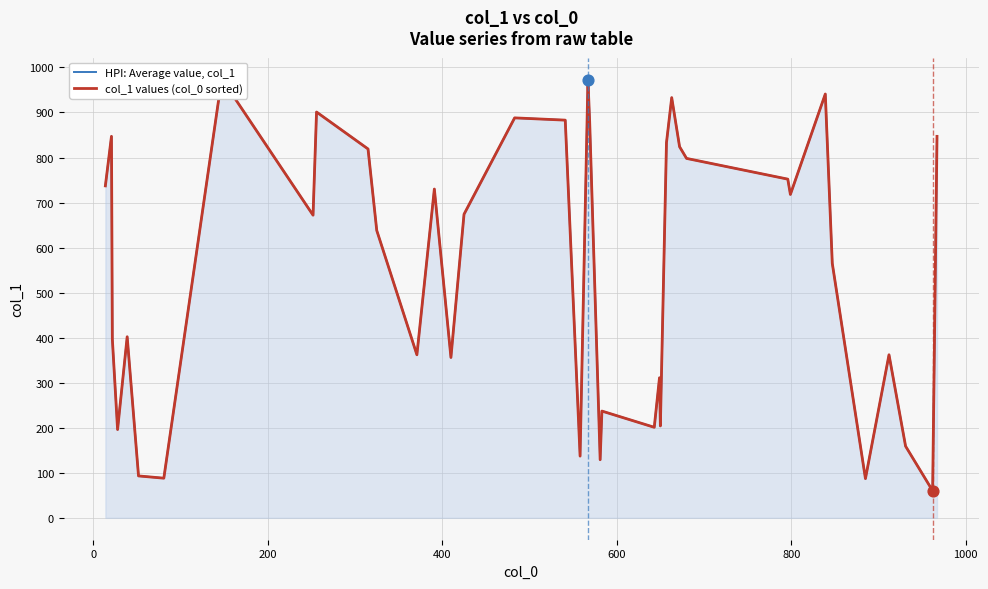

Which series reaches the minimum Y coordinate?

HPI: Average value, col_1